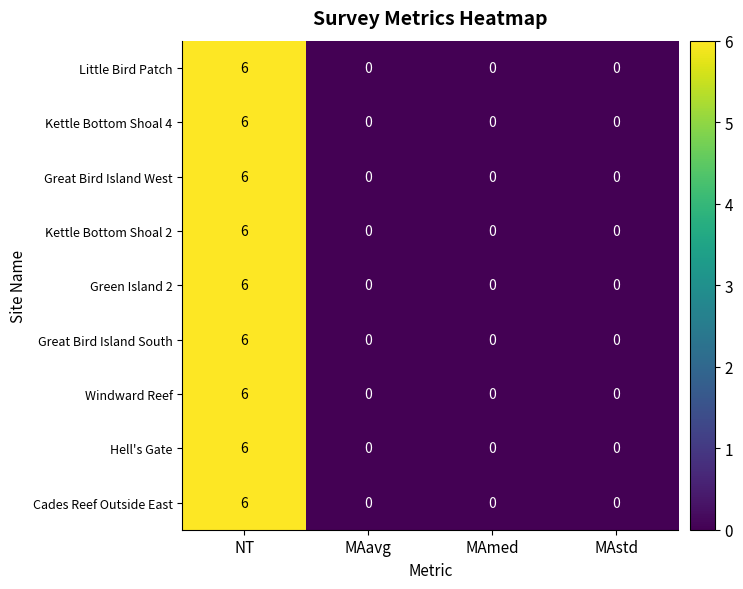

What is the difference between the maximum and minimum values in the Green Island 2 series?

6